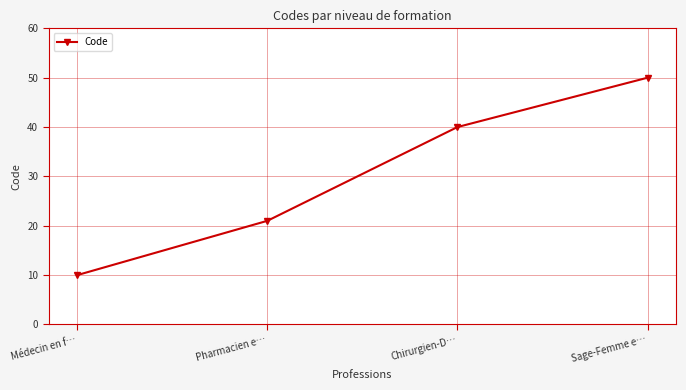

True or false: the data shows 6 at Pharmacien e….

False